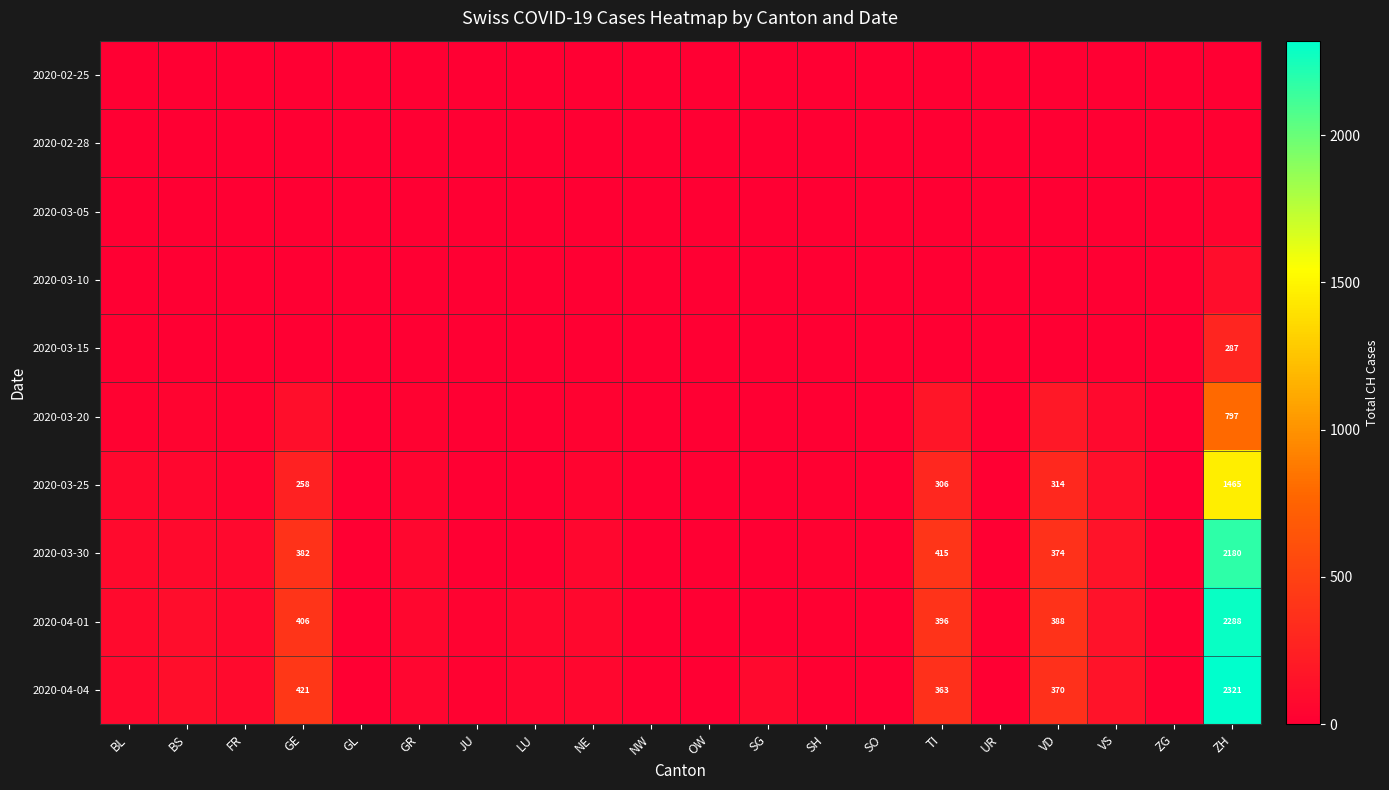

The 2020-04-04 series shows 2321 at ZH. True or false?

True